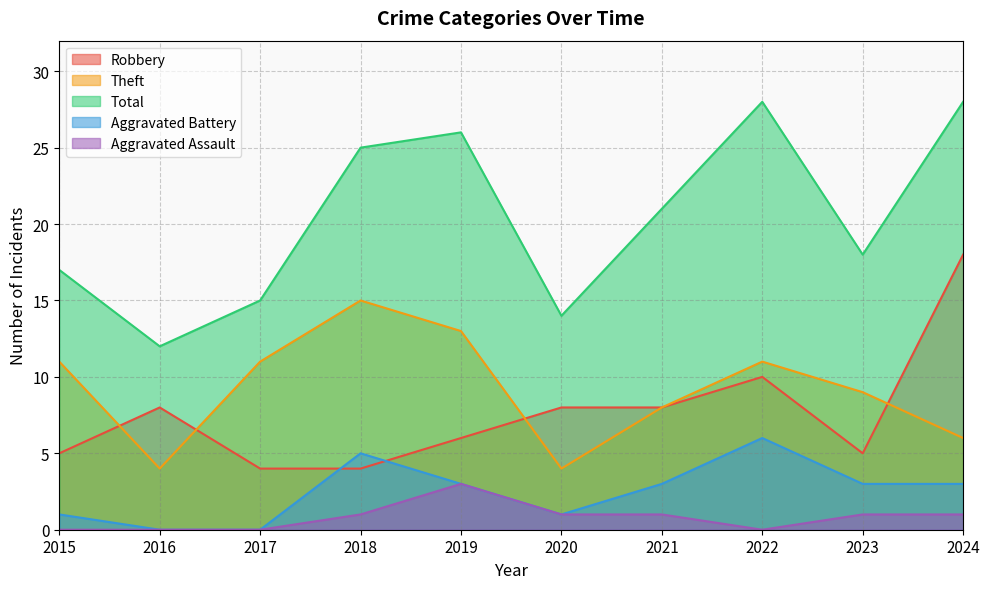

At how many categories does at least one series exceed 4?

10